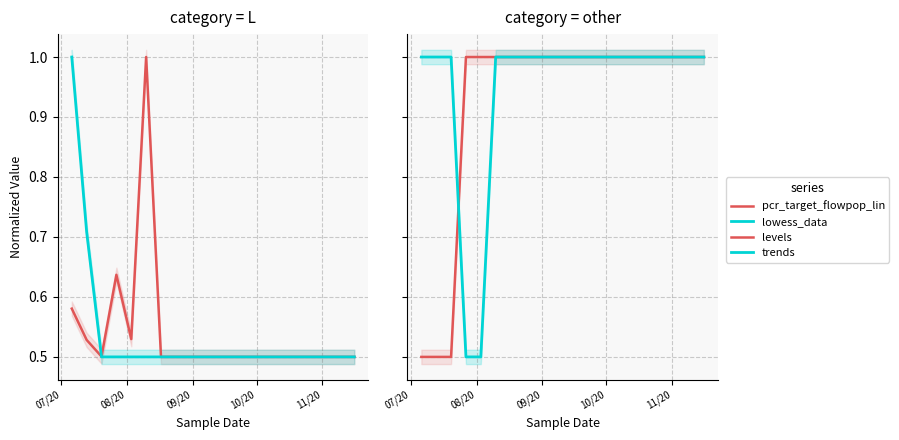

What are all the series names shown in the legend?

pcr_target_flowpop_lin, lowess_data, levels, trends